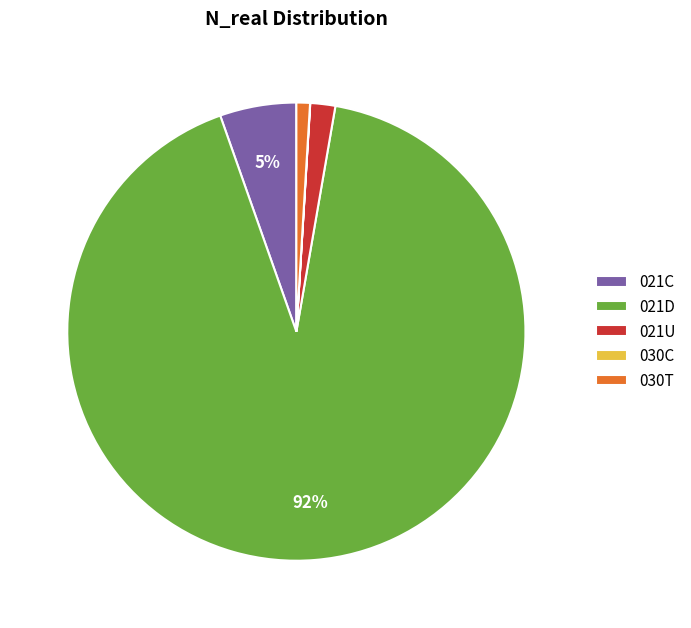

Which slice represents more than half of the pie?

021D